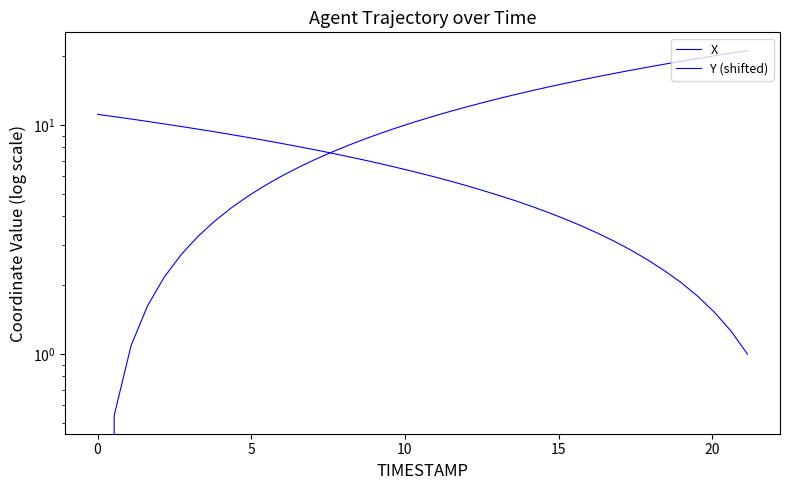

How many lines are shown in the chart?

2